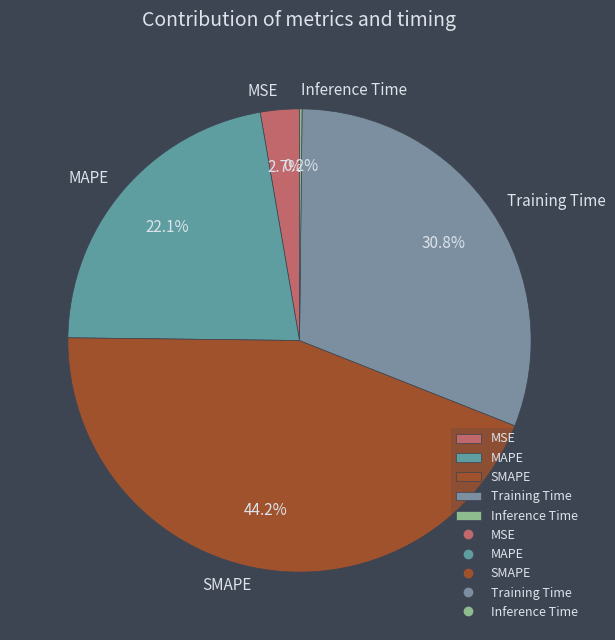

Is MAPE the majority of the pie?

No